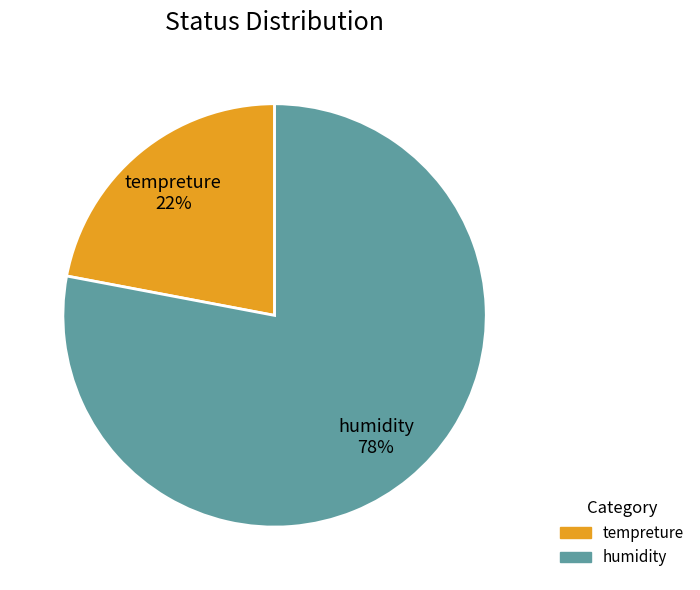

What percentage is the tempreture slice, to the nearest percent?

22%